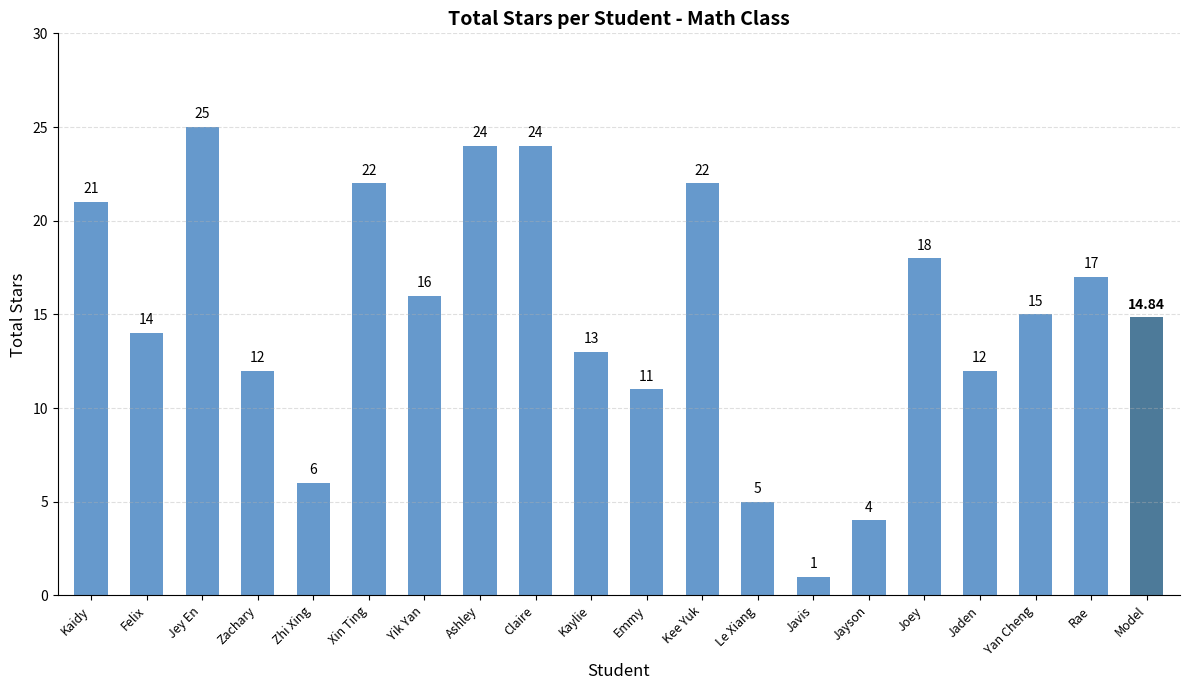

Approximately how many times larger is the value at Zhi Xing compared to Yan Cheng?

0.4